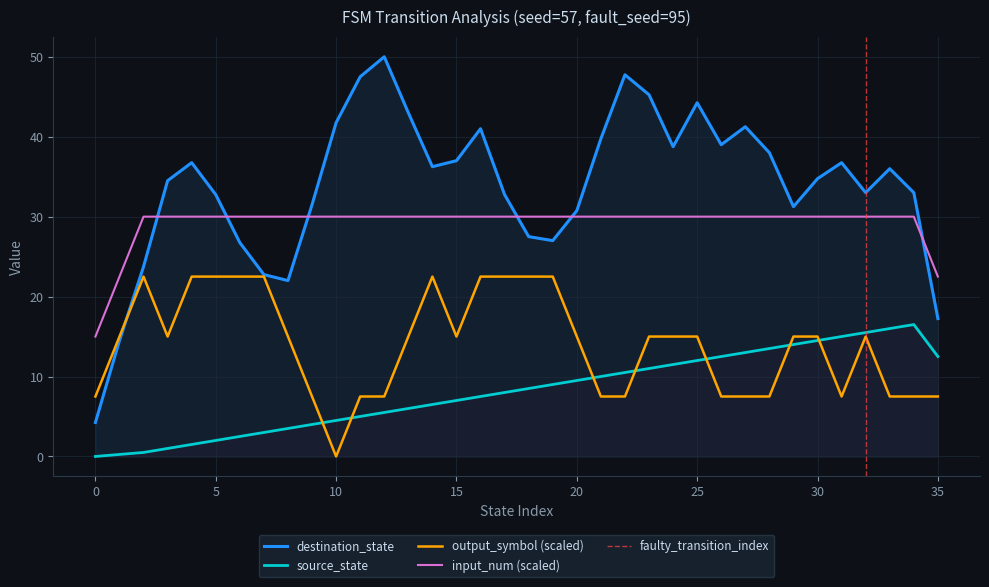

What is the highest value of the destination_state series?

50.0